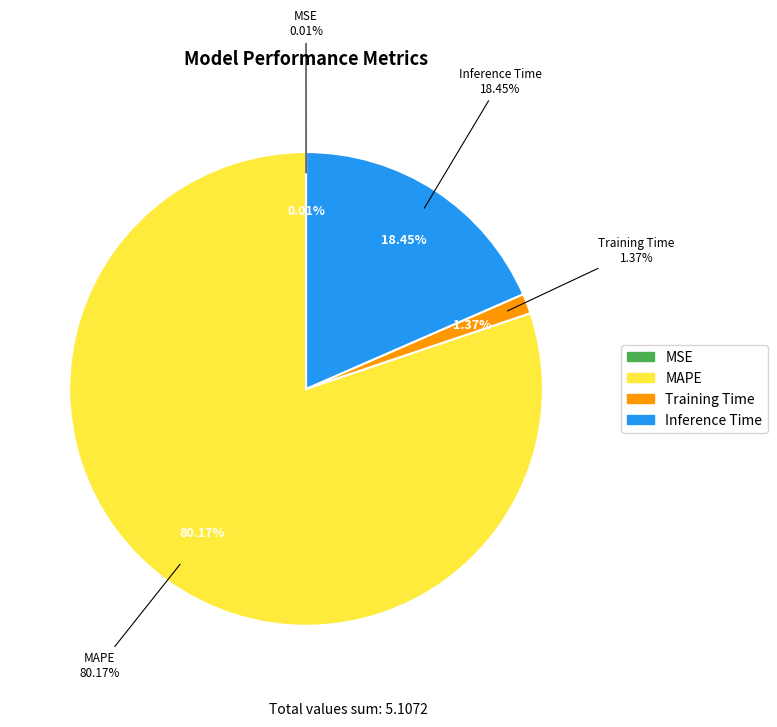

Which category has the smallest portion of the pie?

MSE